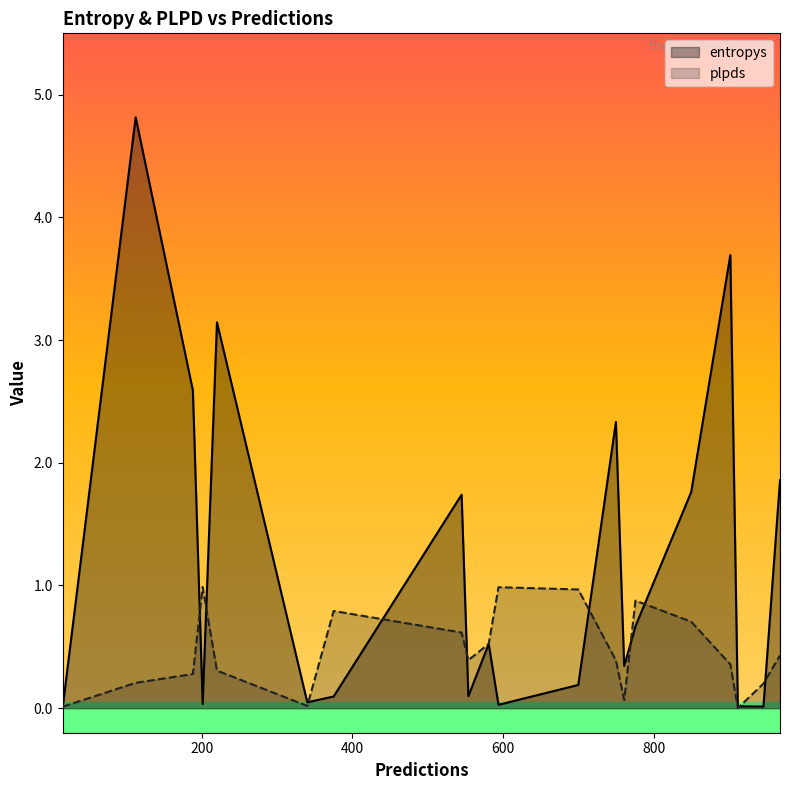

True or false: plpds and entropys intersect in this chart.

True